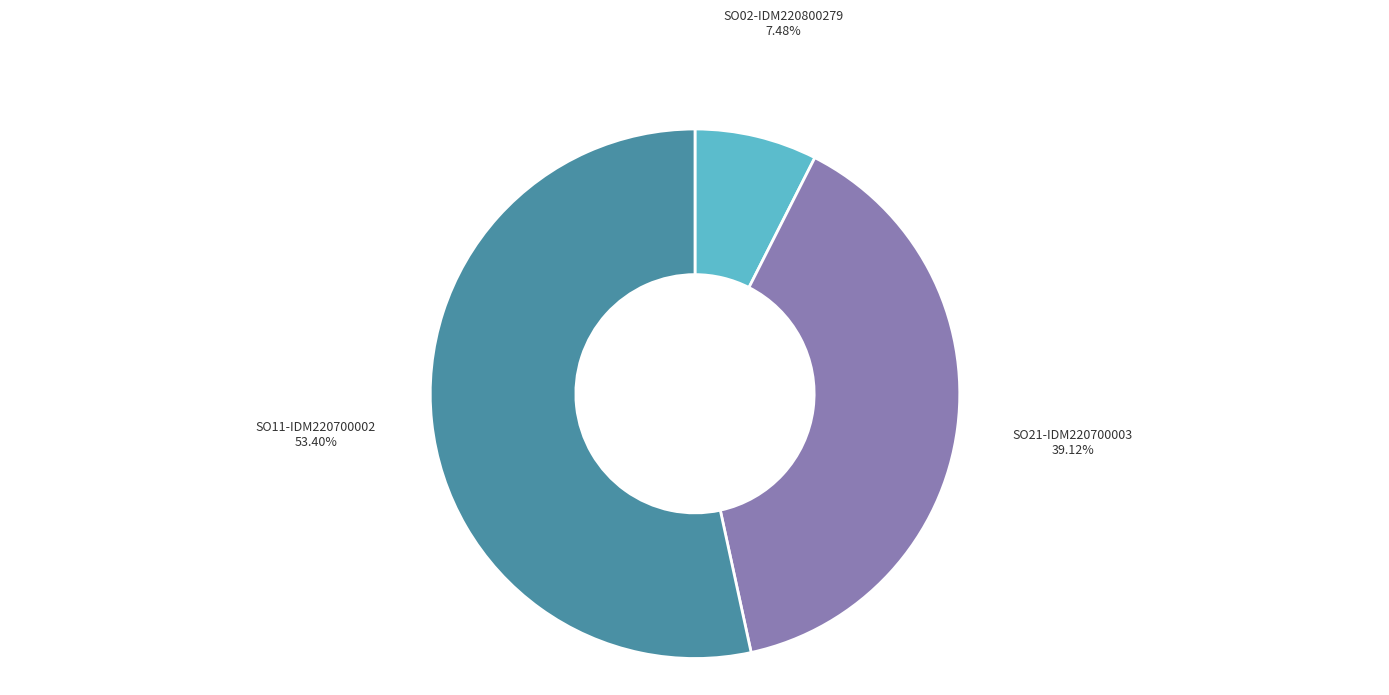

What is the largest slice in the pie chart?

SO11-IDM220700002